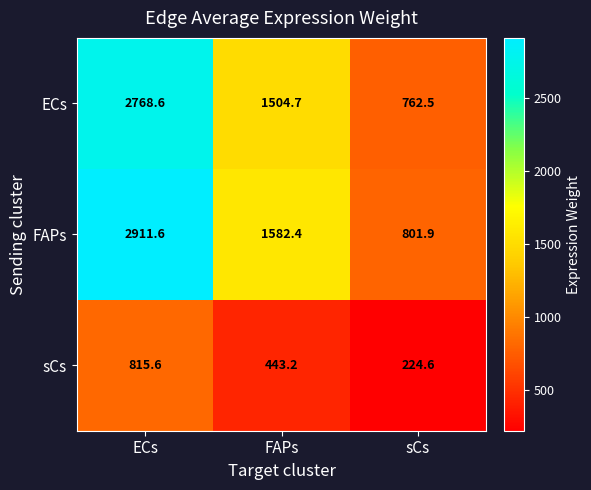

How many distinct data groups are displayed?

3